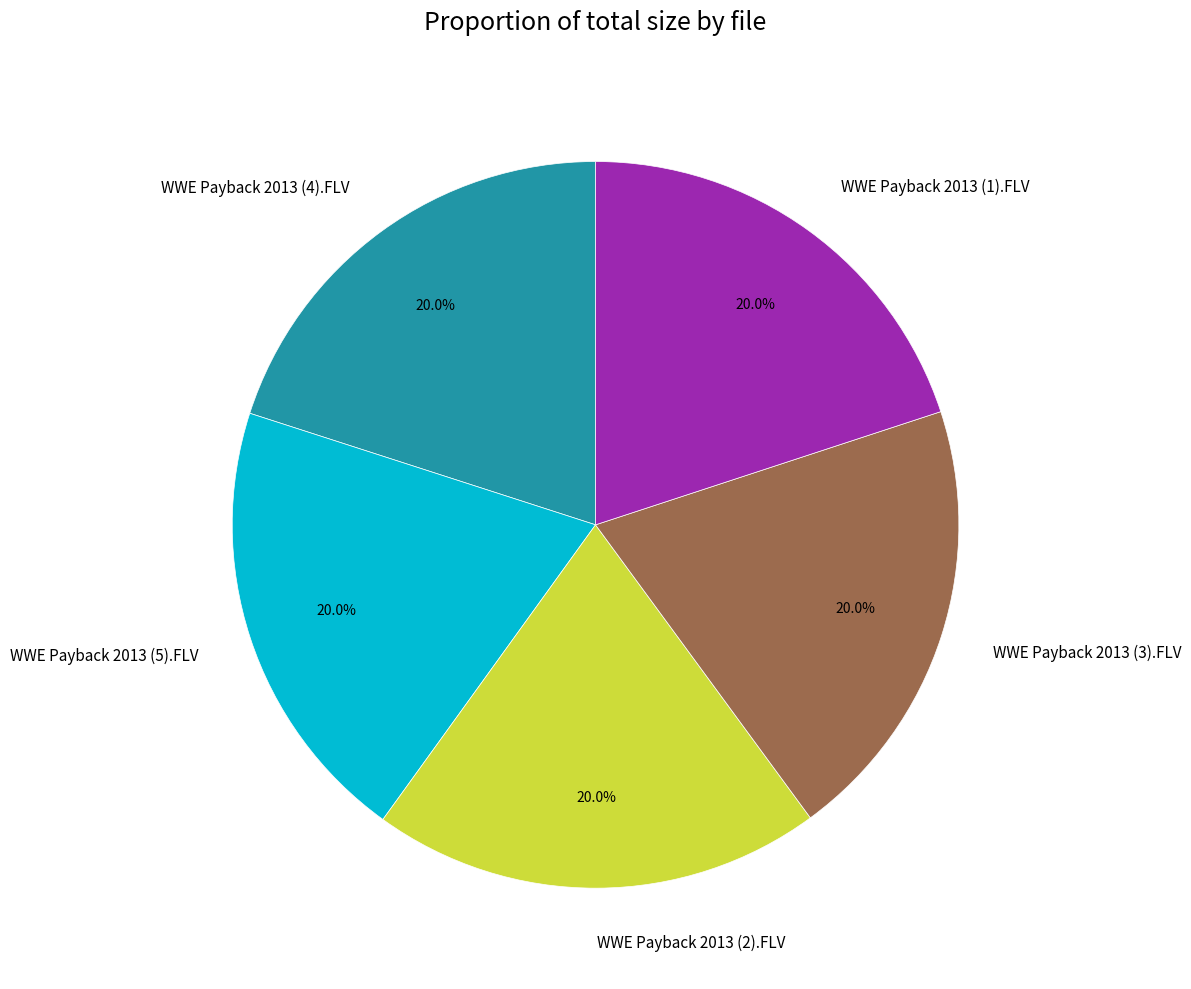

The WWE Payback 2013 (3).FLV slice represents 20% of the pie. True or false?

True